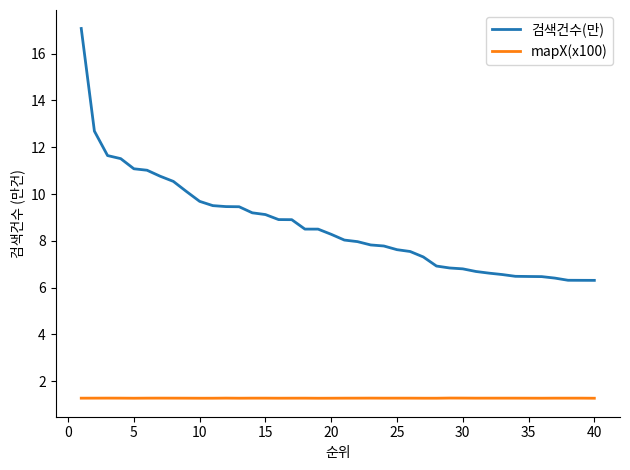

Rank the series by their maximum value, from highest to lowest.

검색건수(만), mapX(x100)